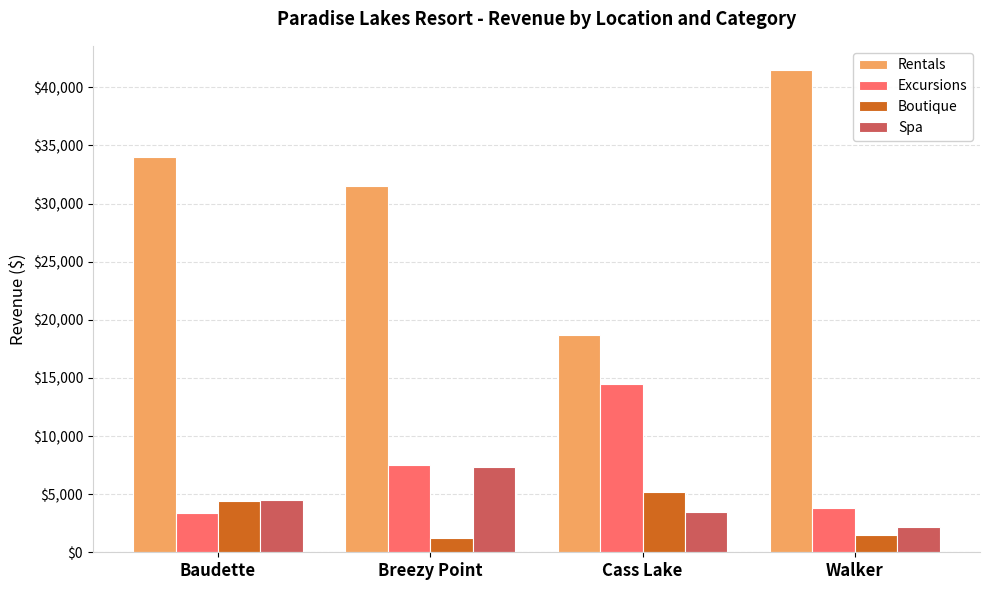

What value does the Boutique series have at Cass Lake?

5200